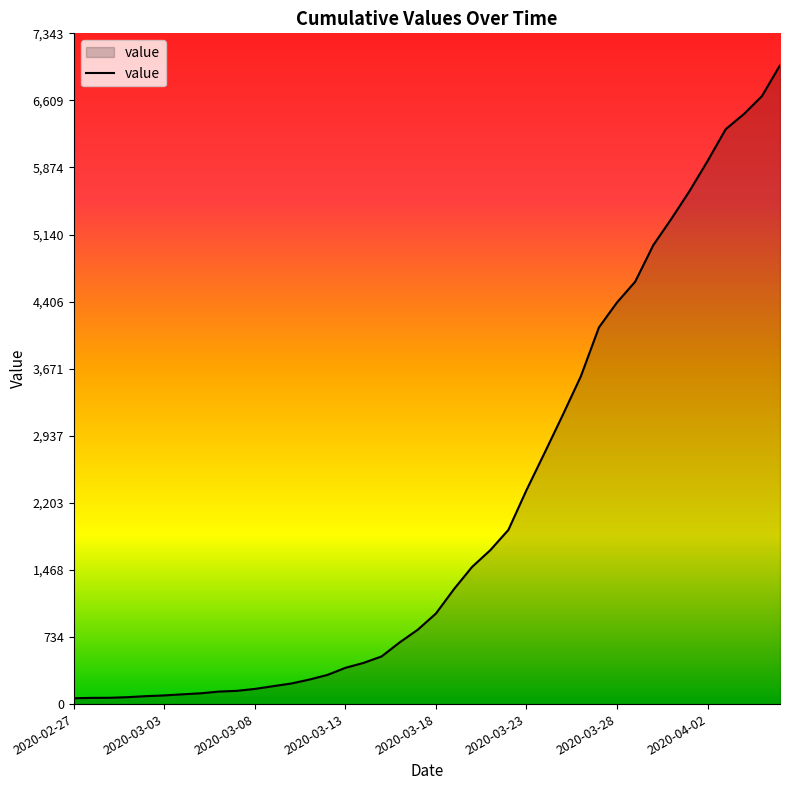

What is the maximum value shown in the chart?

6994